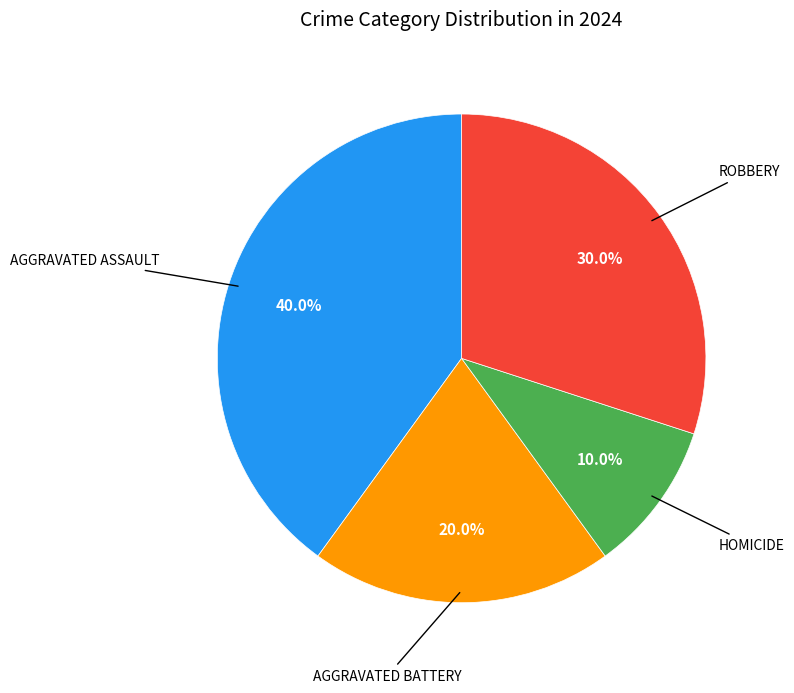

To the nearest percent, what is the difference between the largest and smallest slice percentages?

30%